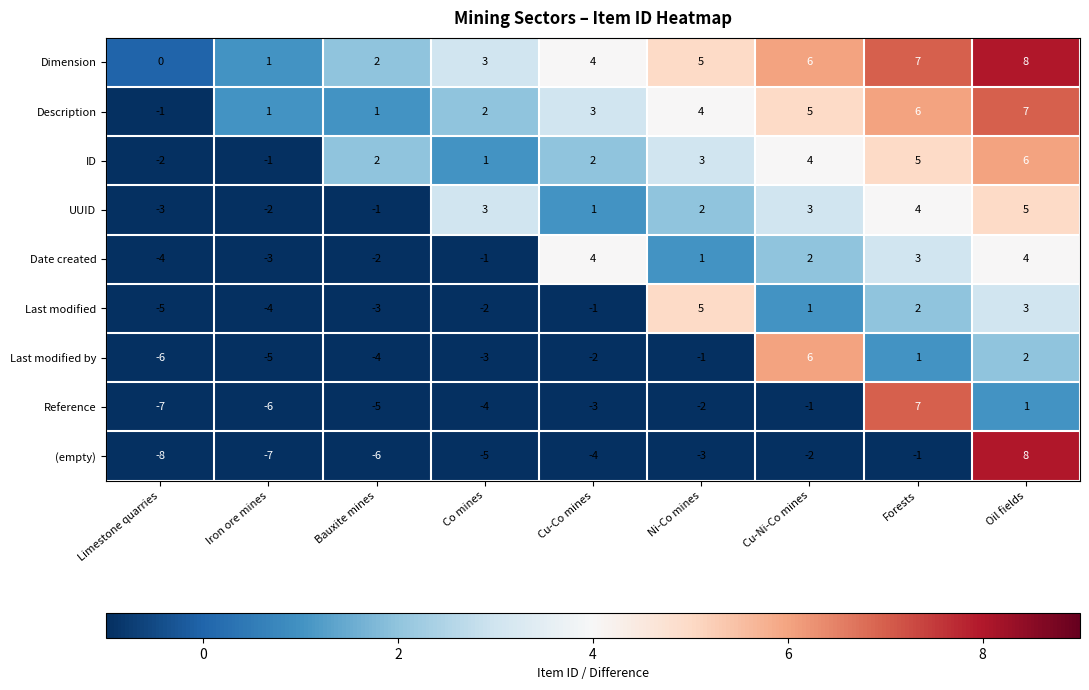

Rank the series at Limestone quarries from highest to lowest value.

Dimension, Description, ID, UUID, Date created, Last modified, Last modified by, Reference, (empty)